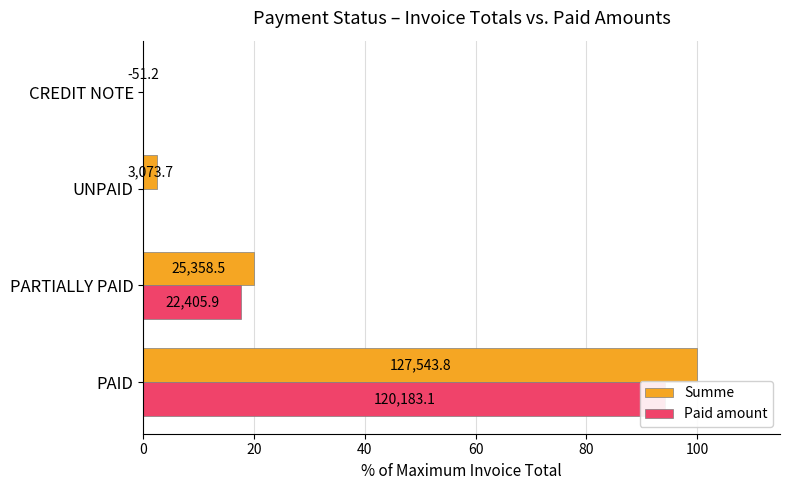

List the series in order of their peak value, lowest first.

Paid amount, Summe